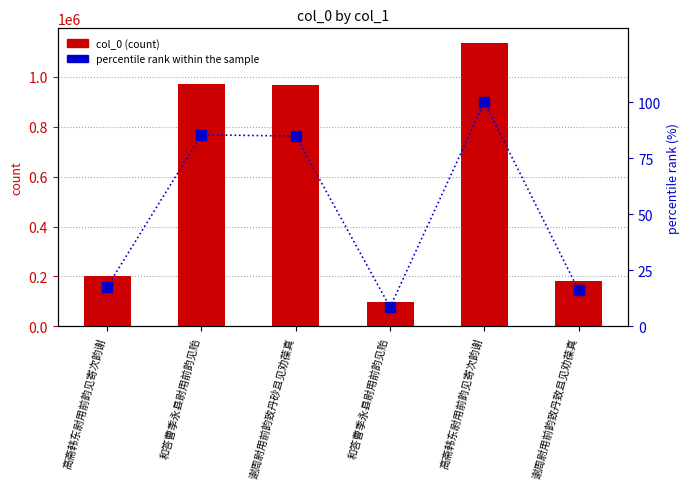

Reading left to right, transcribe all the data shown in this chart.

col_0: 高斋韩东尉用前韵见寄次韵谢=200128.0	和答曹季永县尉用前韵见贻=972842.0	谢周尉用前韵致丹砂且见劝葆真=966137.0	和答曹季永县尉用前韵见贻=97195.0	高斋韩东尉用前韵见寄次韵谢=1138011.0	谢周尉用前韵致丹致且见劝葆真=182622.0
percentile rank within the sample: 高斋韩东尉用前韵见寄次韵谢=17.6	和答曹季永县尉用前韵见贻=85.5	谢周尉用前韵致丹砂且见劝葆真=84.9	和答曹季永县尉用前韵见贻=8.5	高斋韩东尉用前韵见寄次韵谢=100.0	谢周尉用前韵致丹致且见劝葆真=16.0